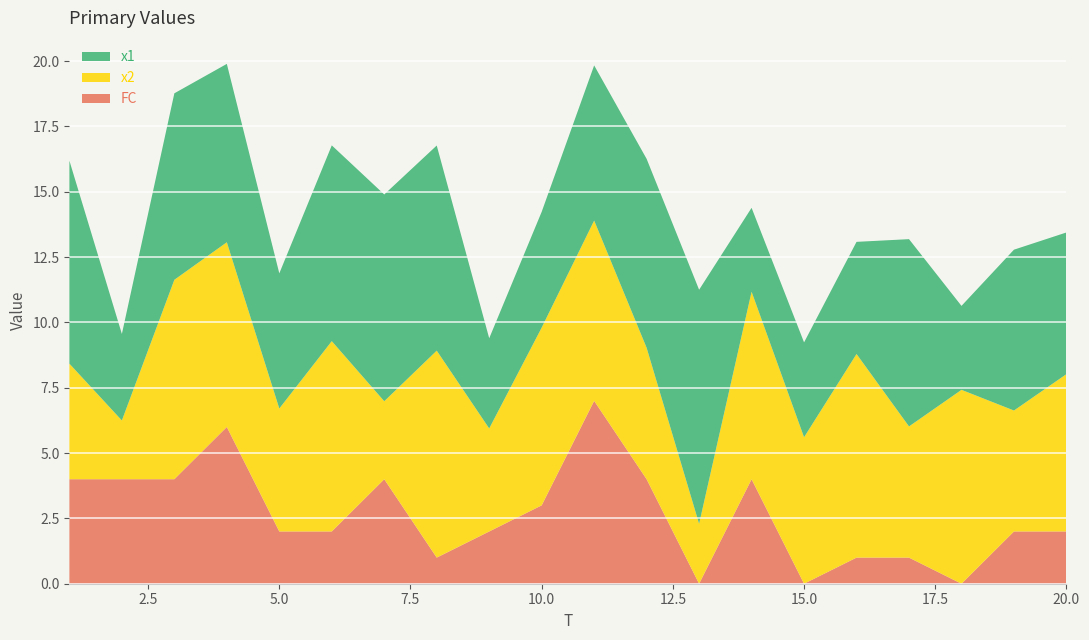

Reading right to left, what are all the values shown in this chart?

x1: 5.4	6.2	3.2	7.2	4.3	3.6	3.2	9.0	7.2	5.9	4.4	3.5	7.9	7.9	7.5	5.2	6.8	7.1	3.3	7.8
x2: 6.0	4.6	7.4	5.0	7.8	5.6	7.2	2.3	5.0	6.9	6.8	3.9	7.9	3.0	7.3	4.7	7.1	7.6	2.2	4.4
FC: 2.0	2.0	0.0	1.0	1.0	0.0	4.0	0.0	4.0	7.0	3.0	2.0	1.0	4.0	2.0	2.0	6.0	4.0	4.0	4.0